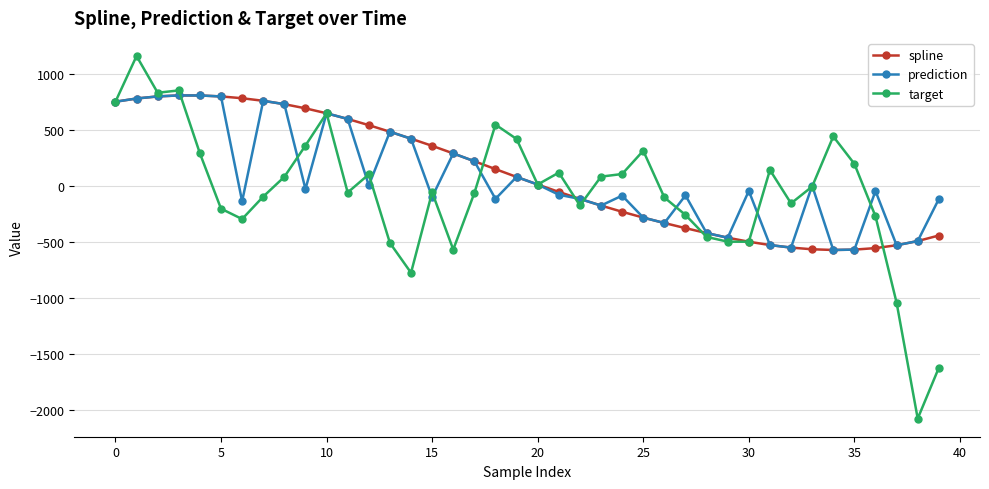

What is the maximum value for spline?

811.2